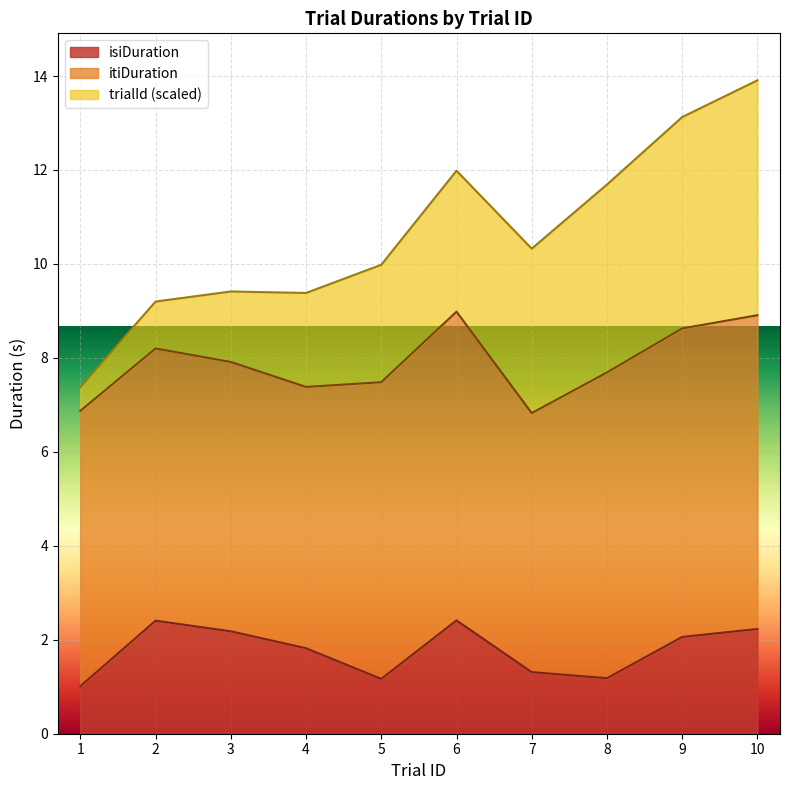

List the series in order of their peak value, lowest first.

isiDuration, itiDuration, trialId